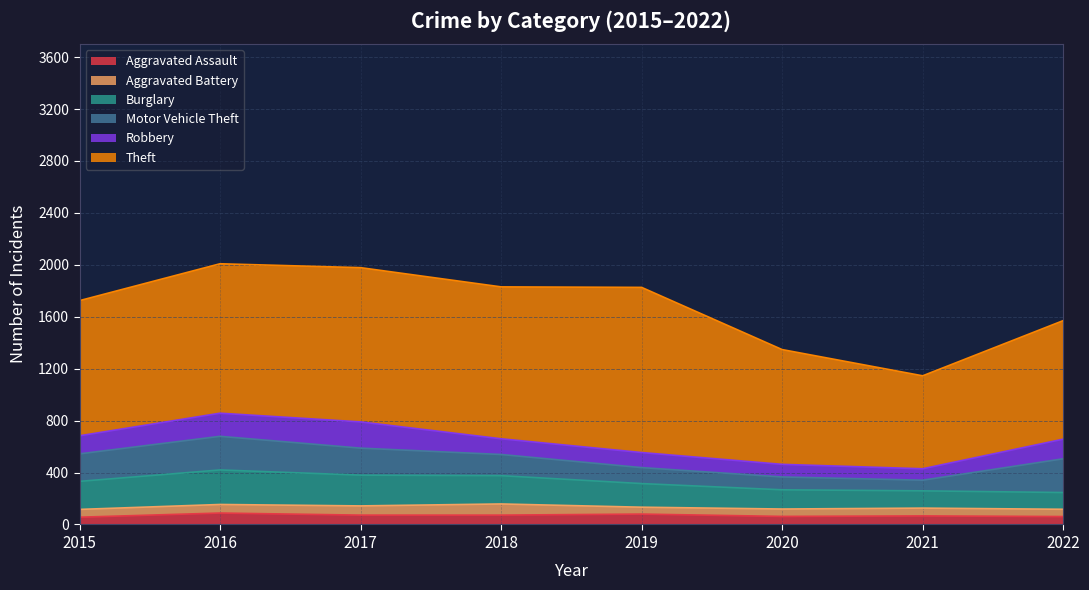

Where is the first local maximum for Theft?

2017